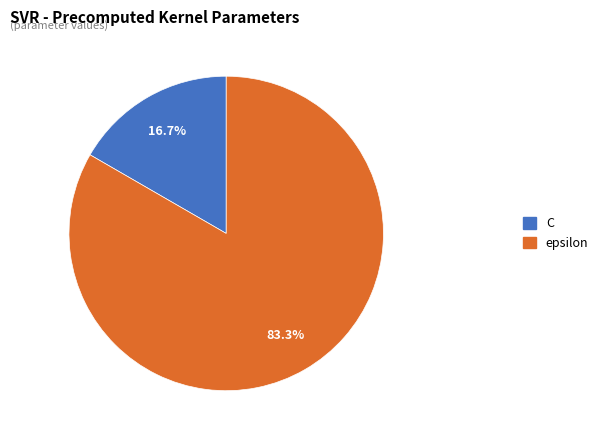

To the nearest percent, what percentage of the pie is epsilon?

83%